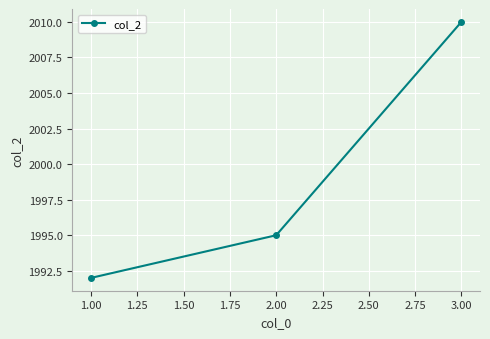

What is the greatest value displayed?

2010